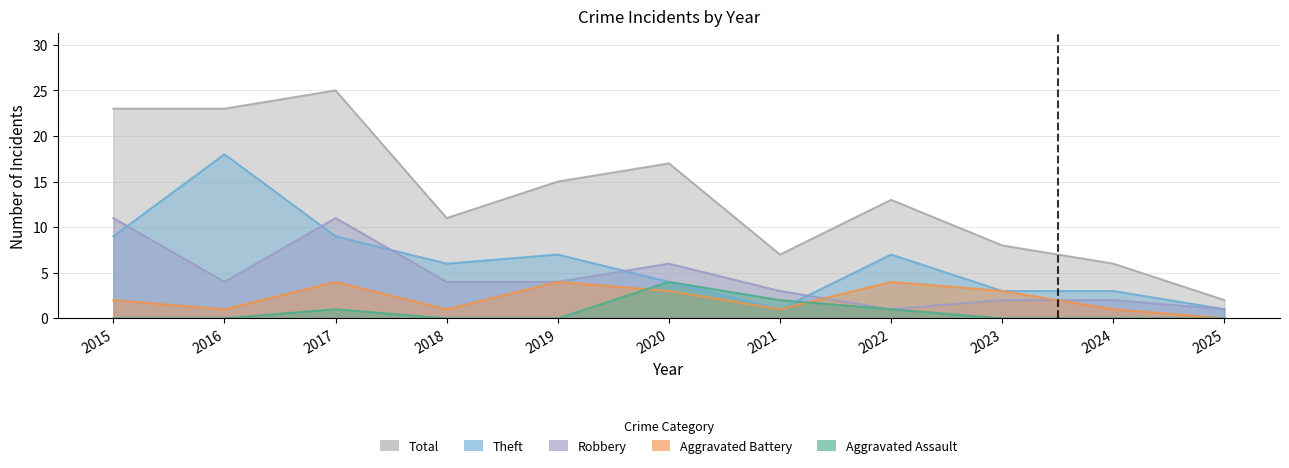

At 2015, list the series in order from smallest to largest.

Aggravated Assault, Aggravated Battery, Theft, Robbery, Total